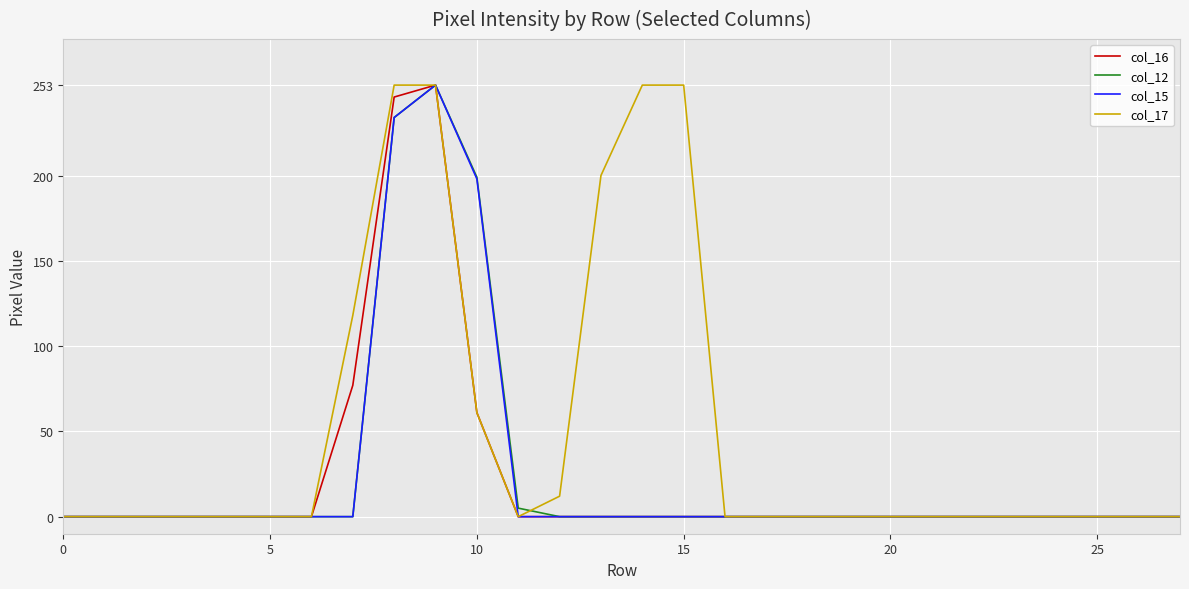

What is the average value of the col_15 series?

24